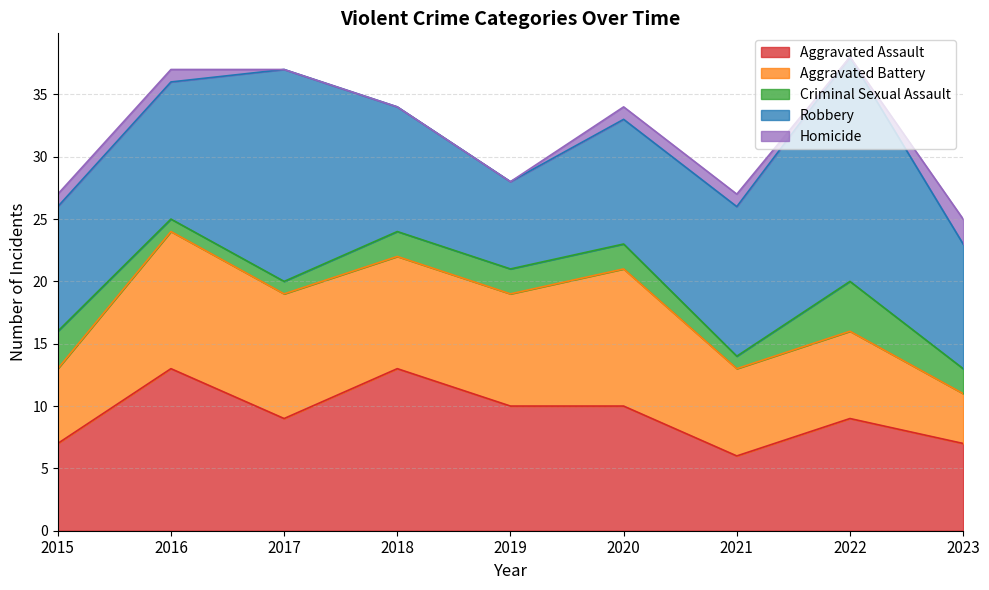

The Aggravated Battery series shows 6 at 2023. True or false?

False